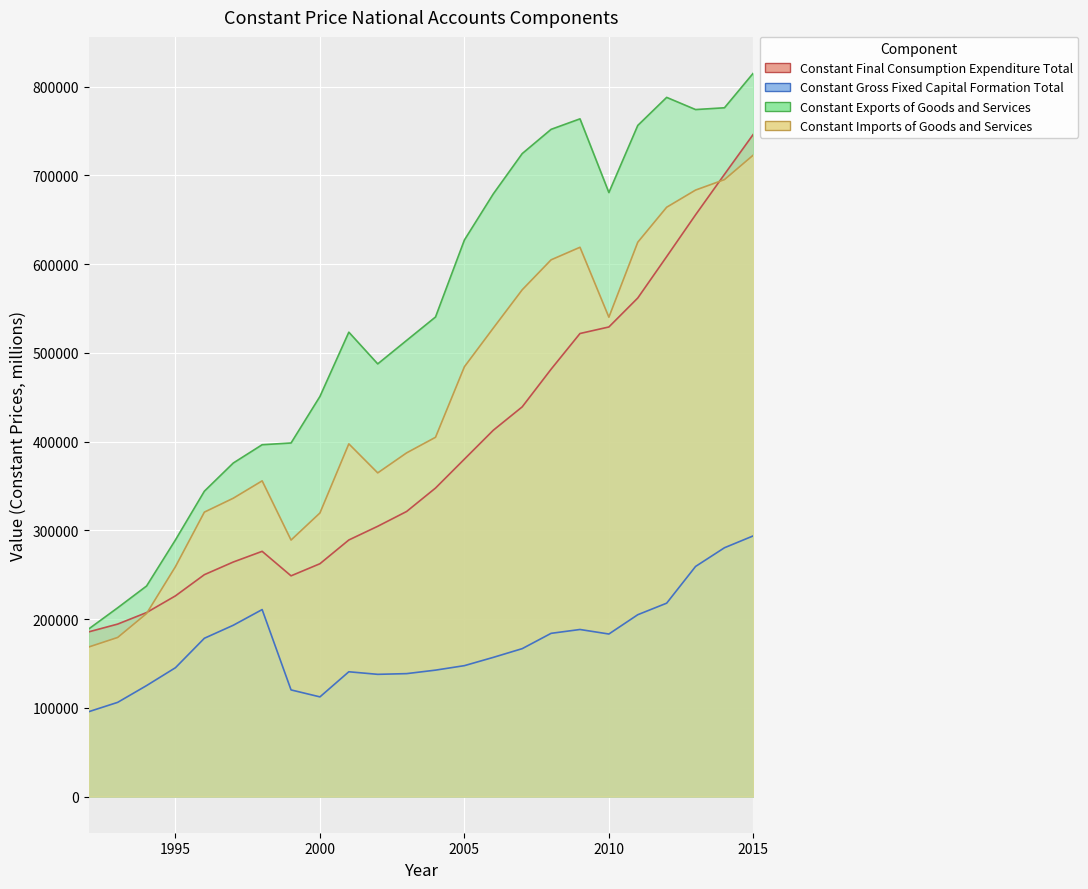

What is the smallest value displayed?

95640.7